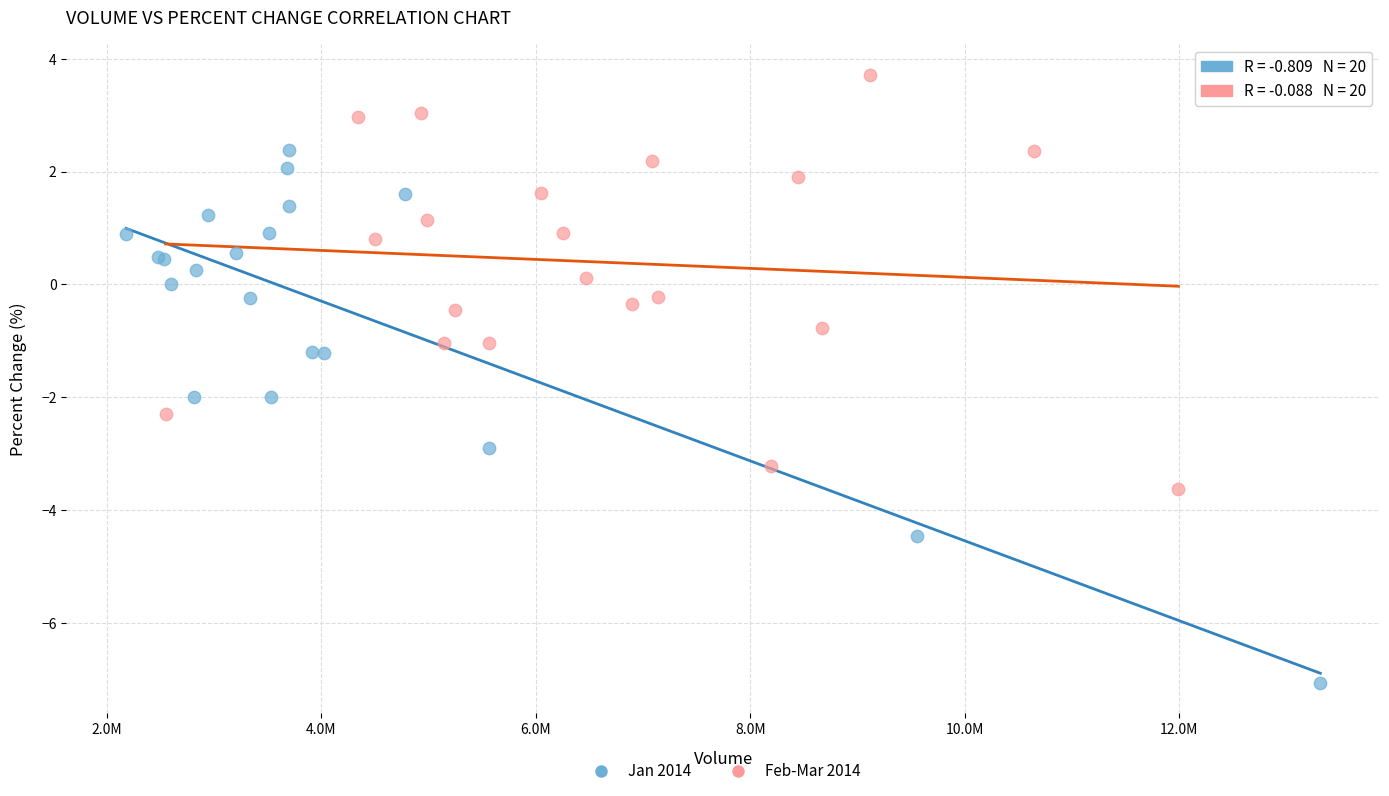

Which series has the largest Y range (max minus min)?

Jan 2014